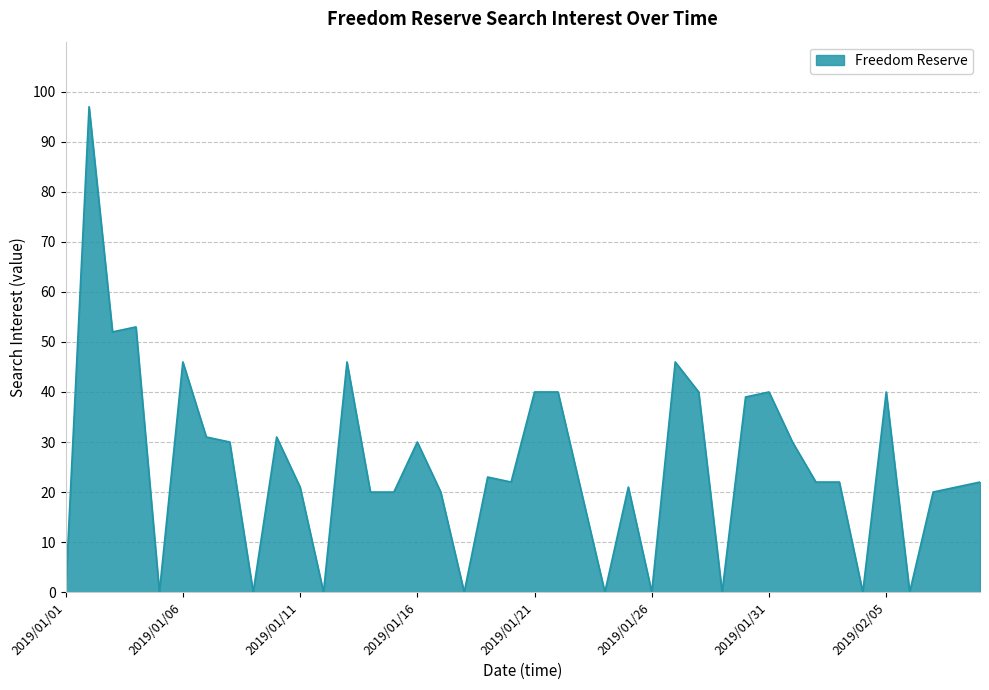

What is the difference between the maximum and minimum values?

97